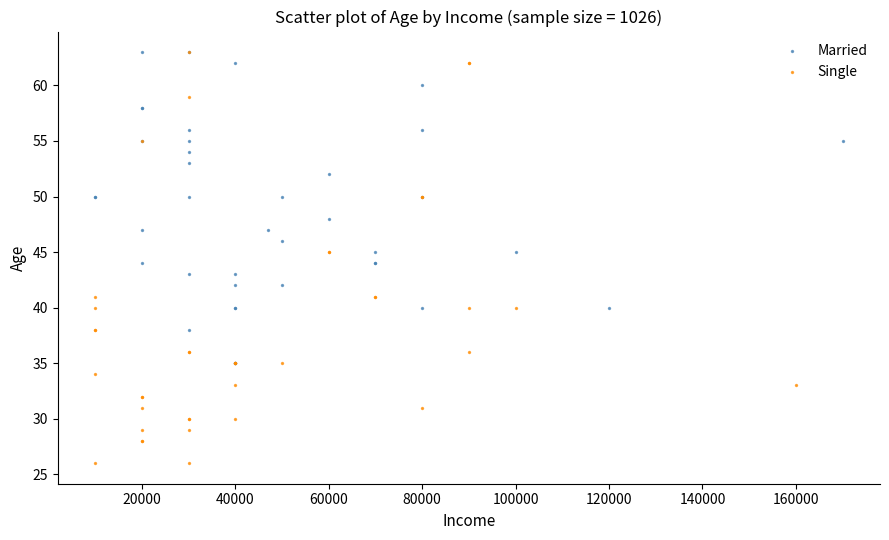

Which series contains the lowest Y value?

Single